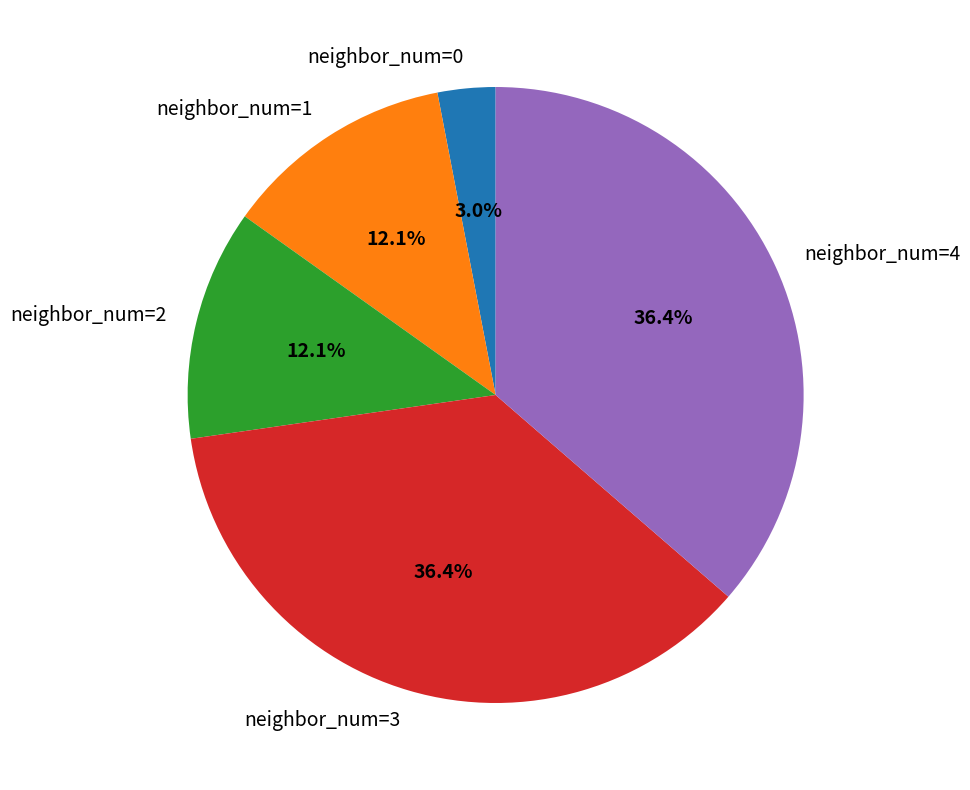

What is the ratio of the value at neighbor_num=1 to the value at neighbor_num=3?

0.3